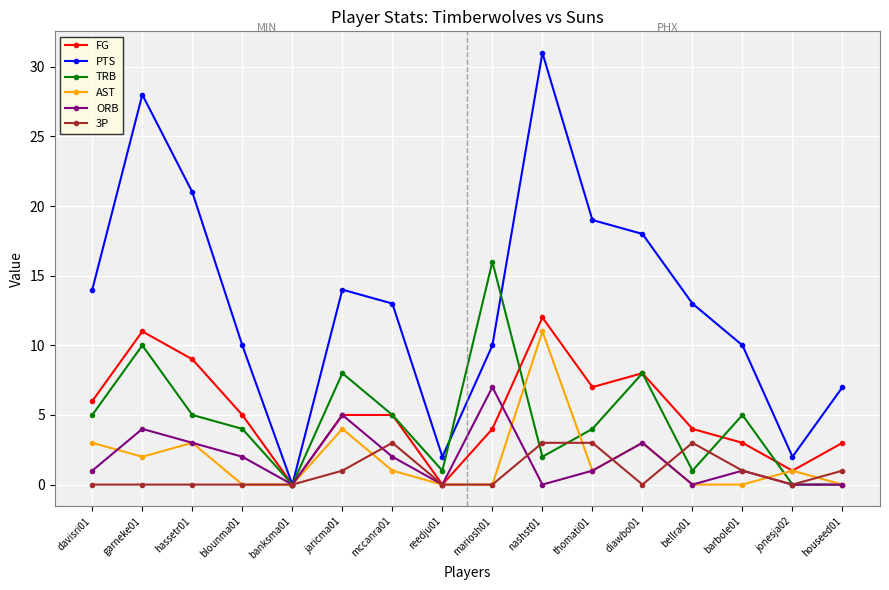

Where does the AST series first go above 1?

davisri01